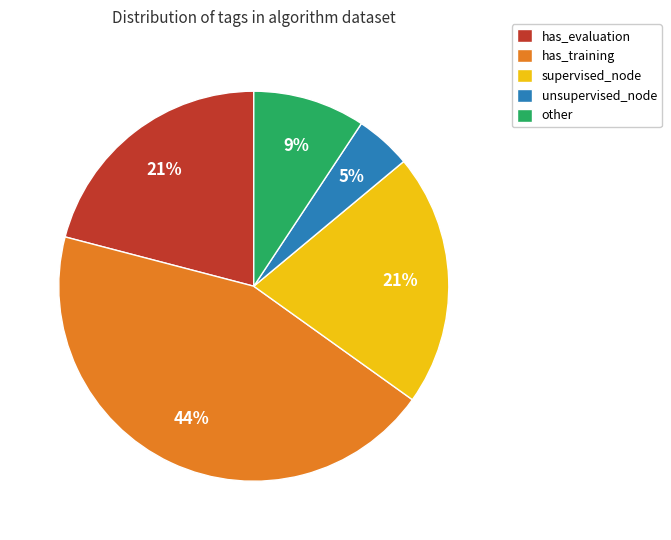

How many segments does this pie chart have?

5